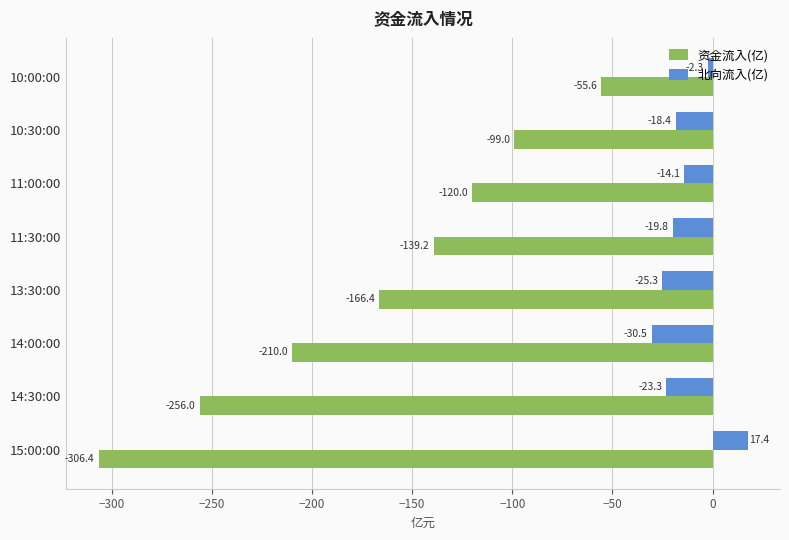

Where is 资金流入(亿) nearest to the value -181?

13:30:00